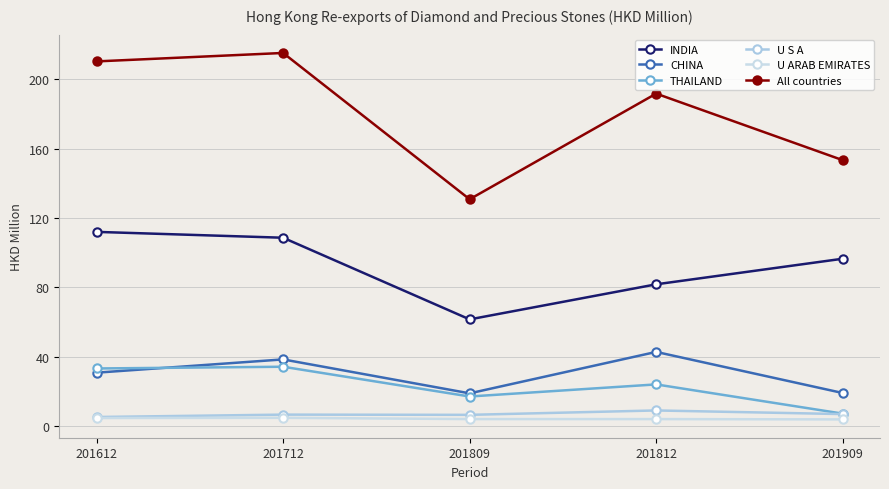

What is the total value across all series at 201909?

287.3